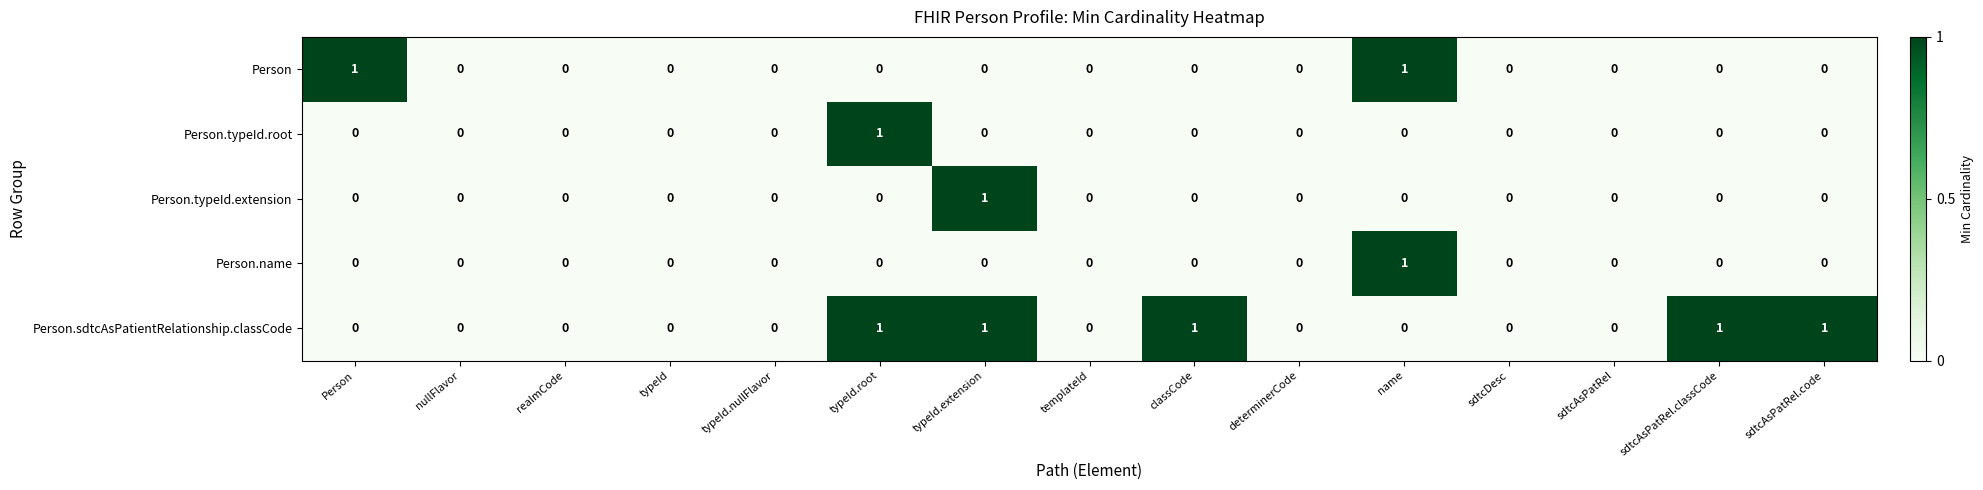

Which series changed the most between nullFlavor and sdtcAsPatRel.code?

Person.sdtcAsPatientRelationship.classCode